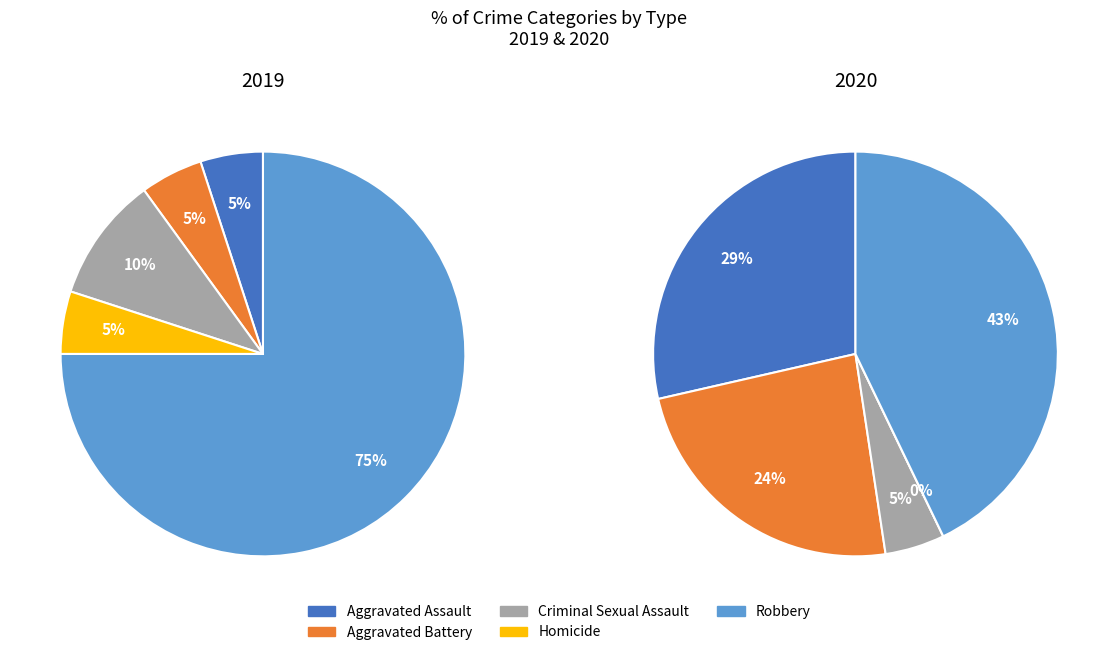

Rank the series by their maximum value, from highest to lowest.

values_2019, values_2020